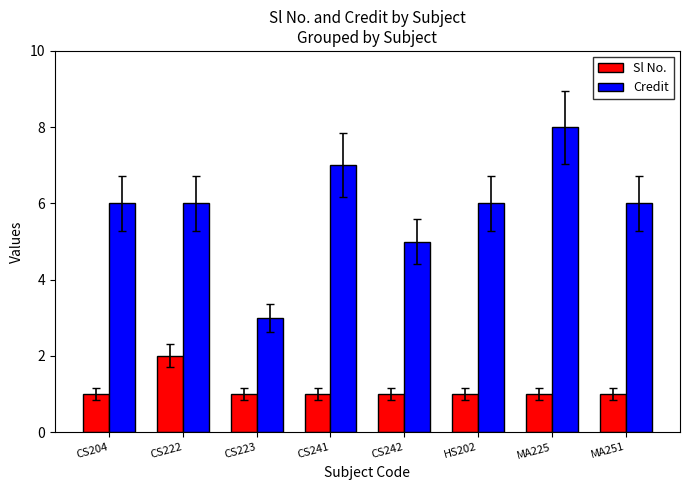

Does the chart contain any negative values?

No